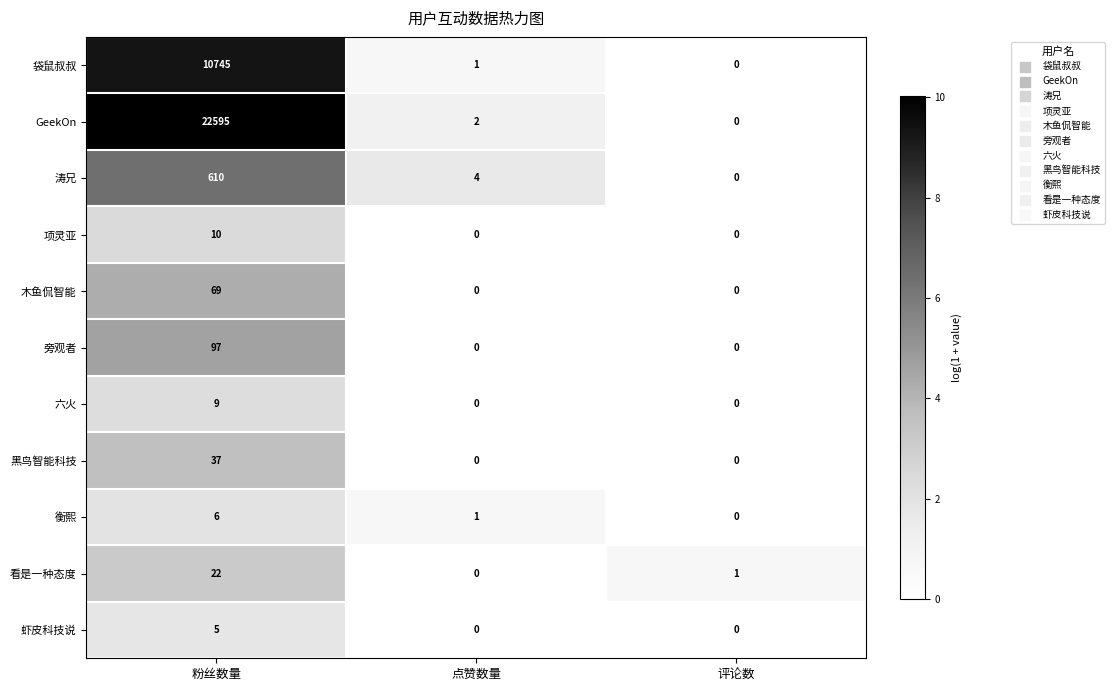

How many series are shown in this chart?

11